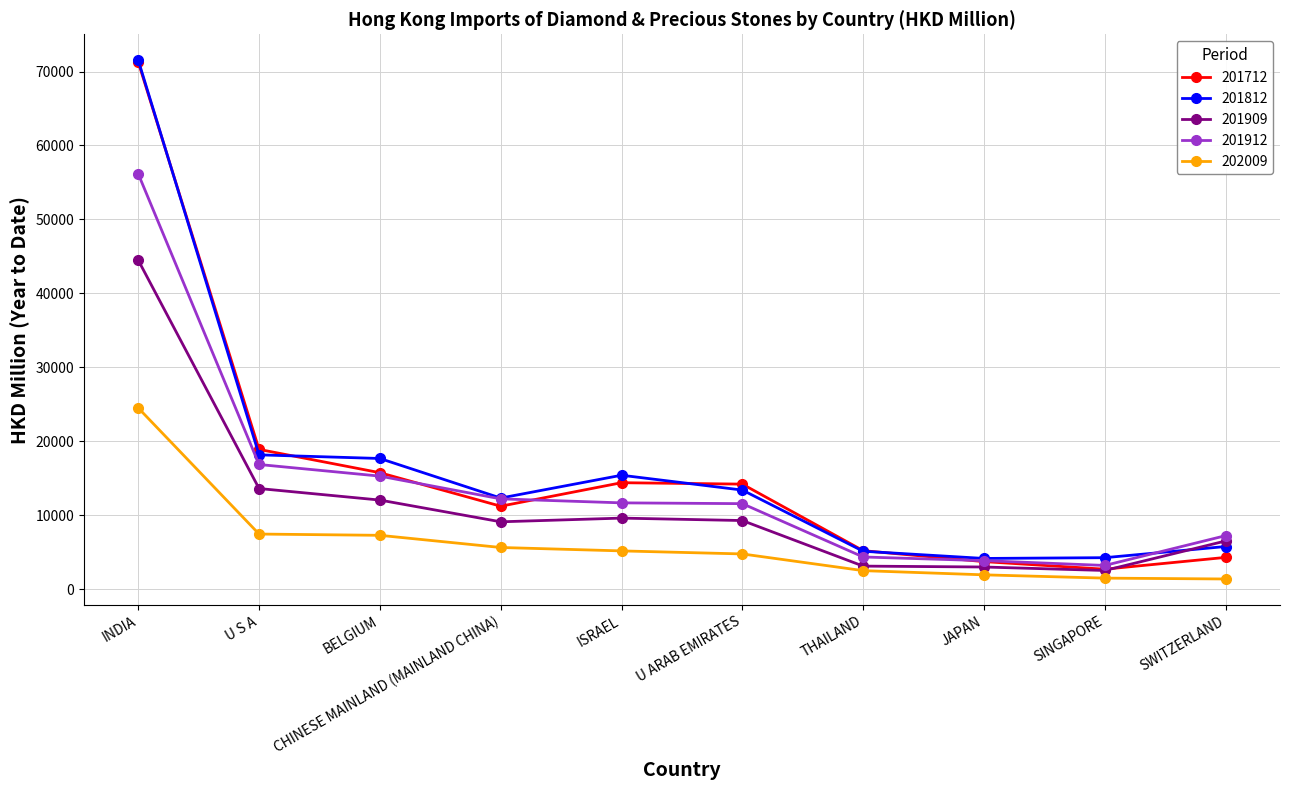

What is the difference between the highest and lowest values at SINGAPORE?

2764.5